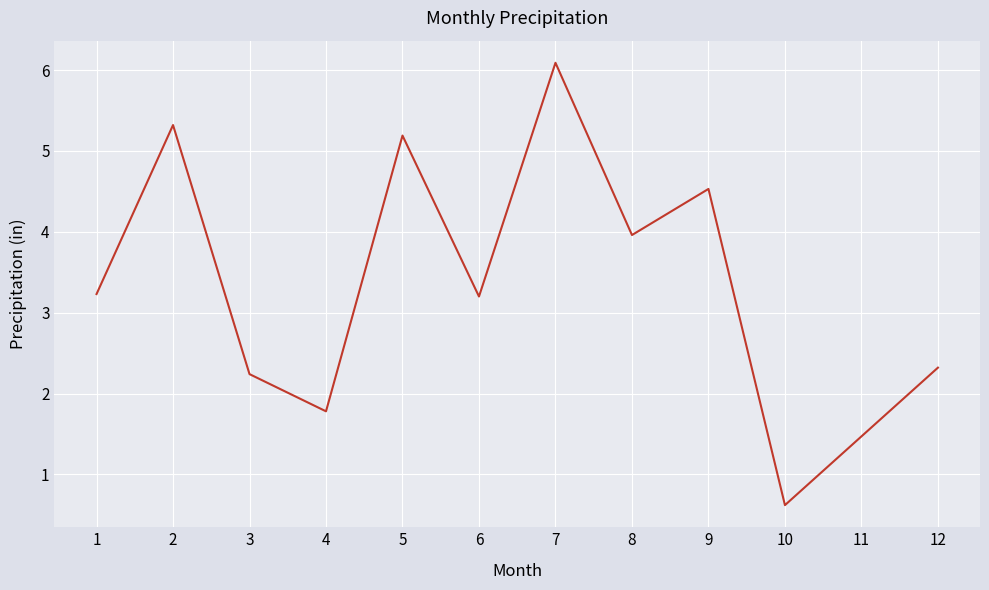

What is the minimum value shown in the chart?

0.6